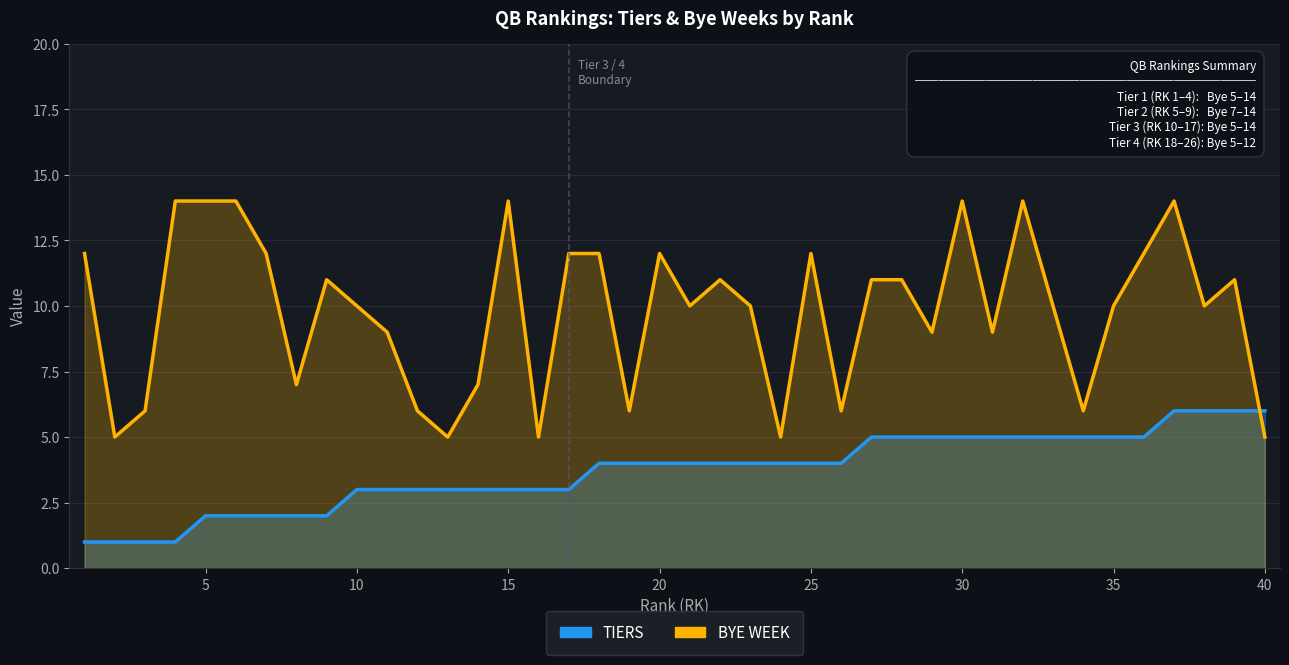

True or false: BYE WEEK has more than 2 points higher than both neighbors.

True